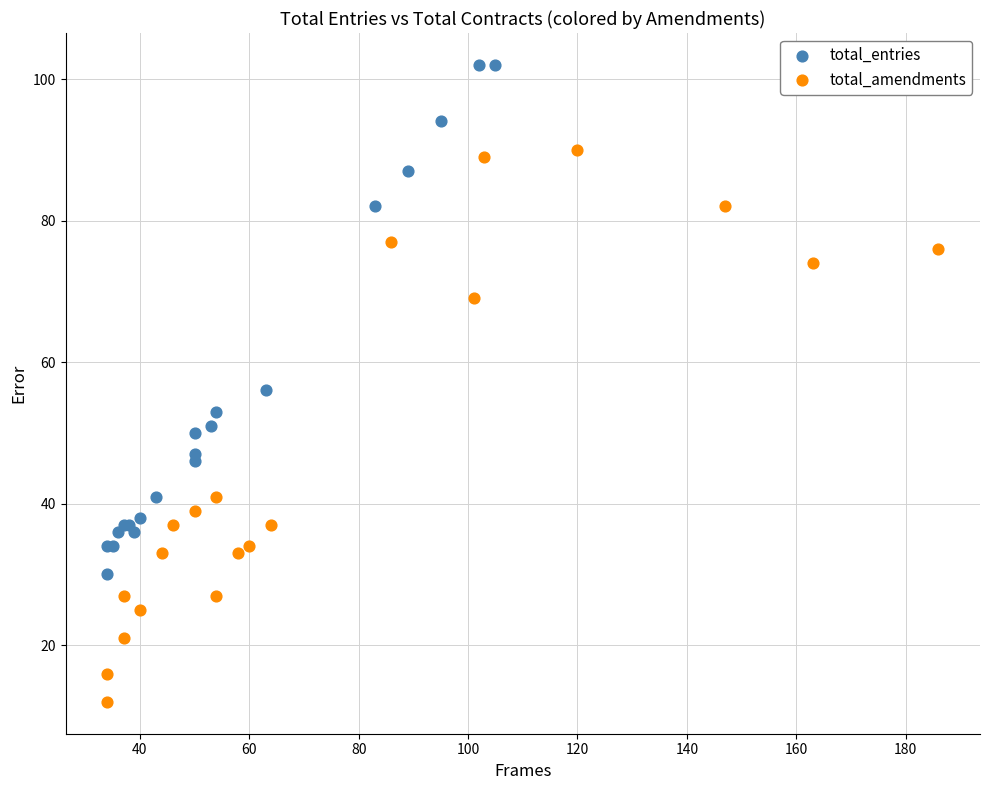

Which series has the widest spread of Y values?

total_amendments